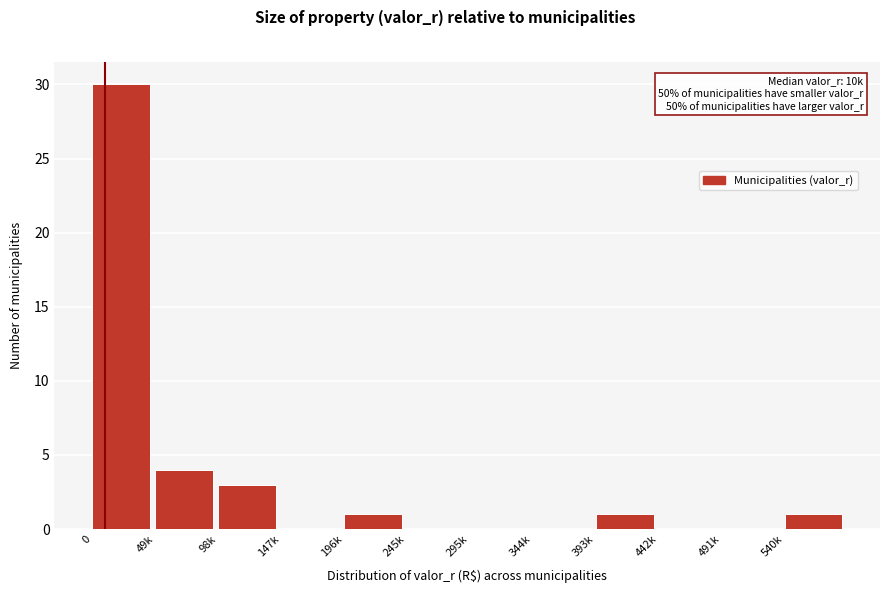

Reading right to left, what are all the values shown in this chart?

540k=1	491k=0	442k=0	393k=1	344k=0	295k=0	245k=0	196k=1	147k=0	98k=3	49k=4	0=30